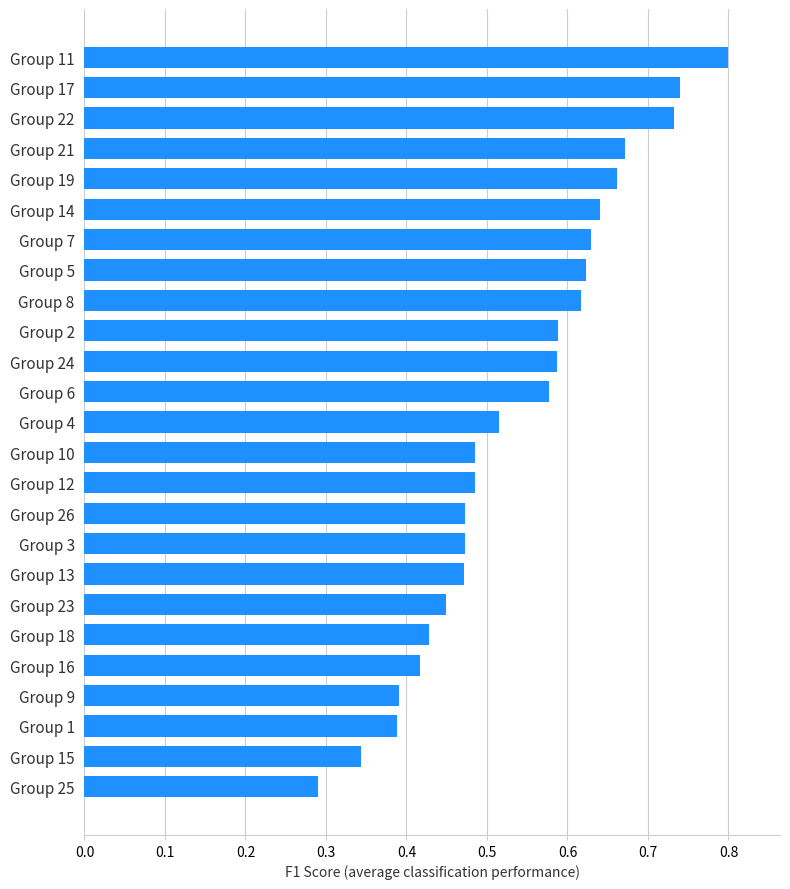

What is the maximum value shown in the chart?

0.8